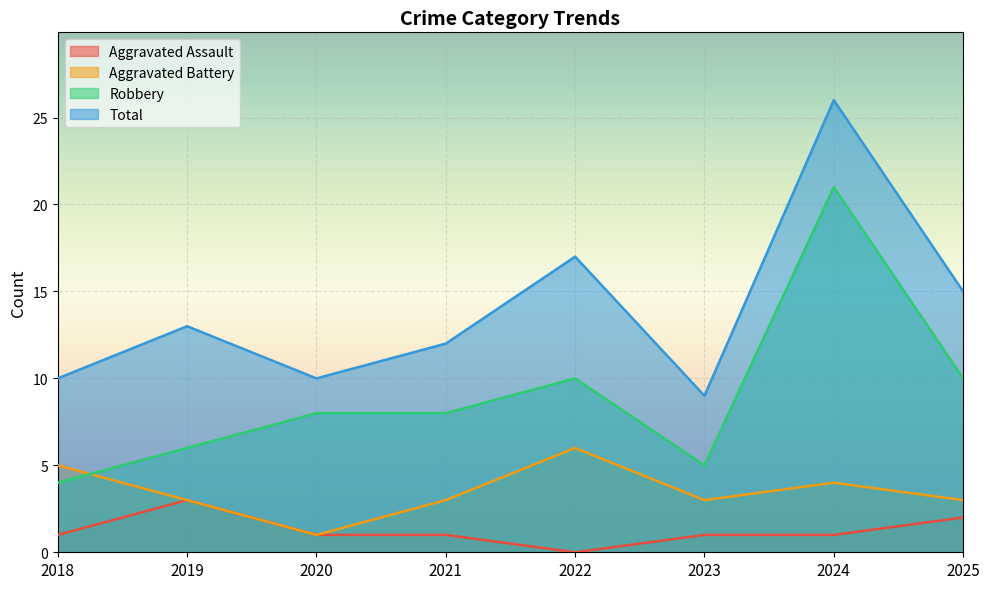

Is it true that Robbery equals 8 at 2020?

True